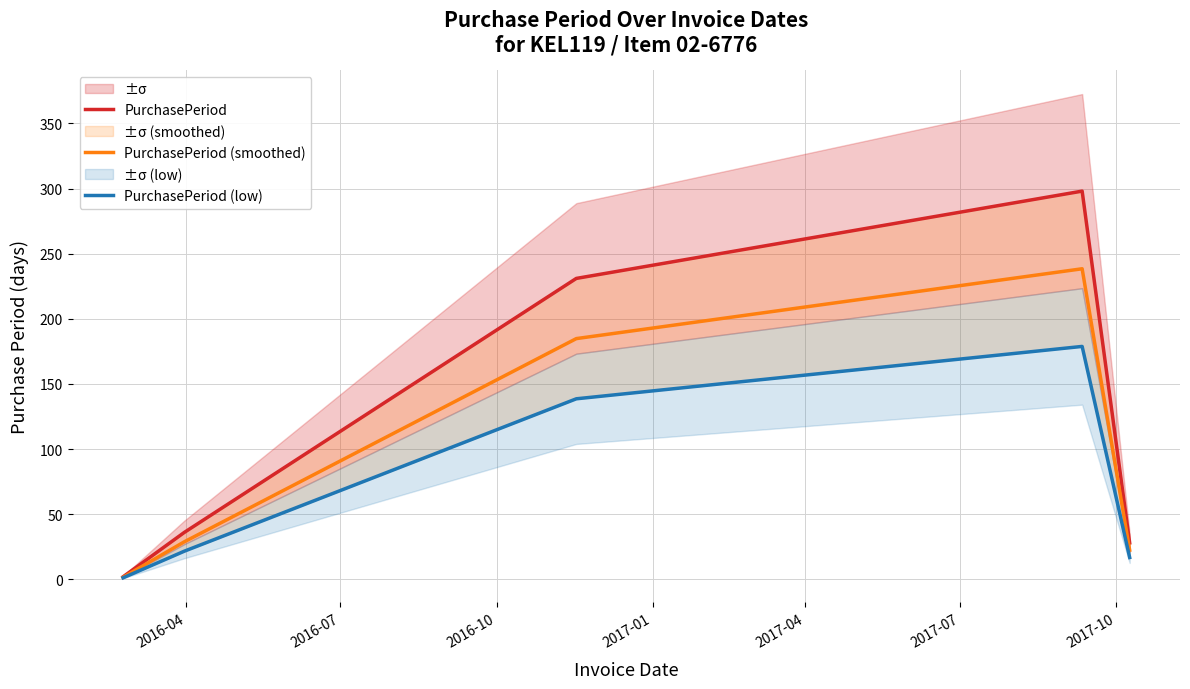

Reading right to left, transcribe all the data shown in this chart.

PurchasePeriod: 28.0	298.0	231.0	36.0	2.0
PurchasePeriod (smoothed): 22.4	238.4	184.8	28.8	1.6
PurchasePeriod (low): 16.8	178.8	138.6	21.6	1.2